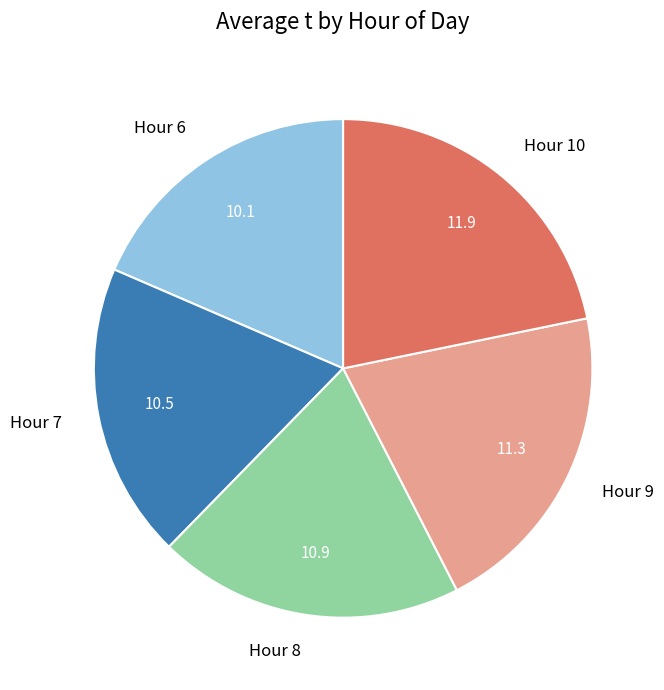

Approximately how many times larger is the value at Hour 9 compared to Hour 6?

1.1